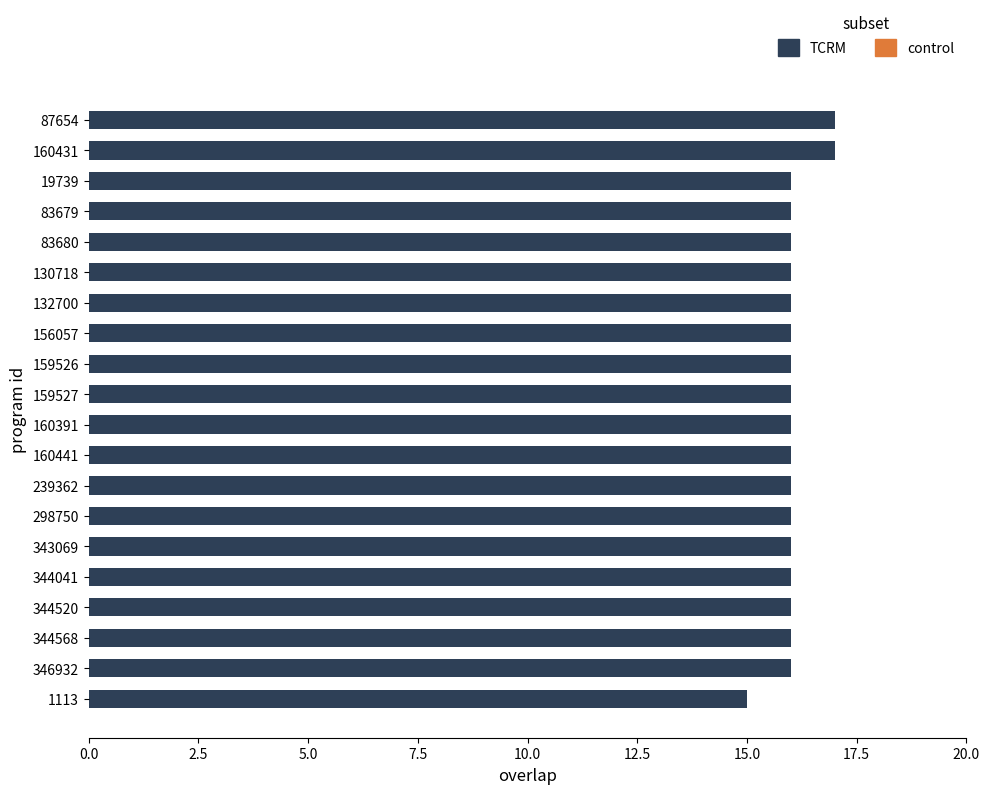

Reading bottom to top, what are all the values shown in this chart?

1113=15	346932=16	344568=16	344520=16	344041=16	343069=16	298750=16	239362=16	160441=16	160391=16	159527=16	159526=16	156057=16	132700=16	130718=16	83680=16	83679=16	19739=16	160431=17	87654=17